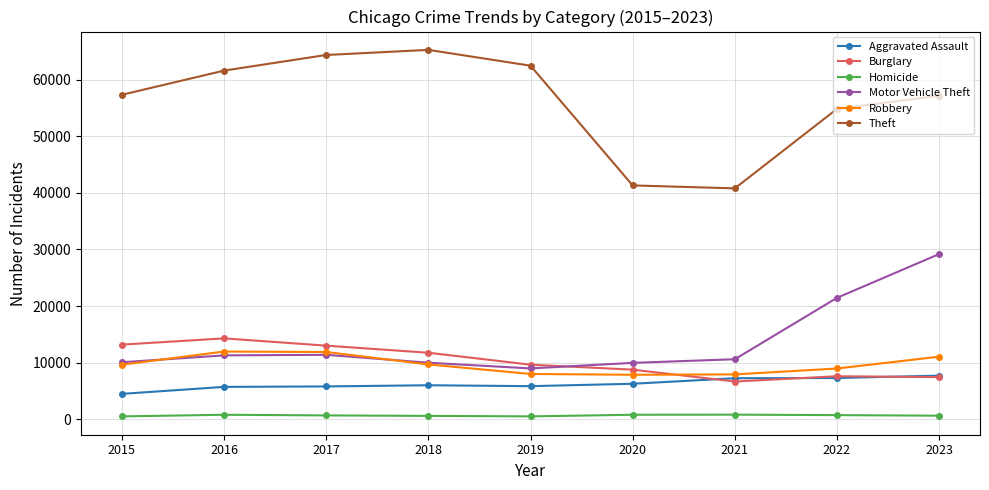

Where is Theft nearest to the value 53047?

2022